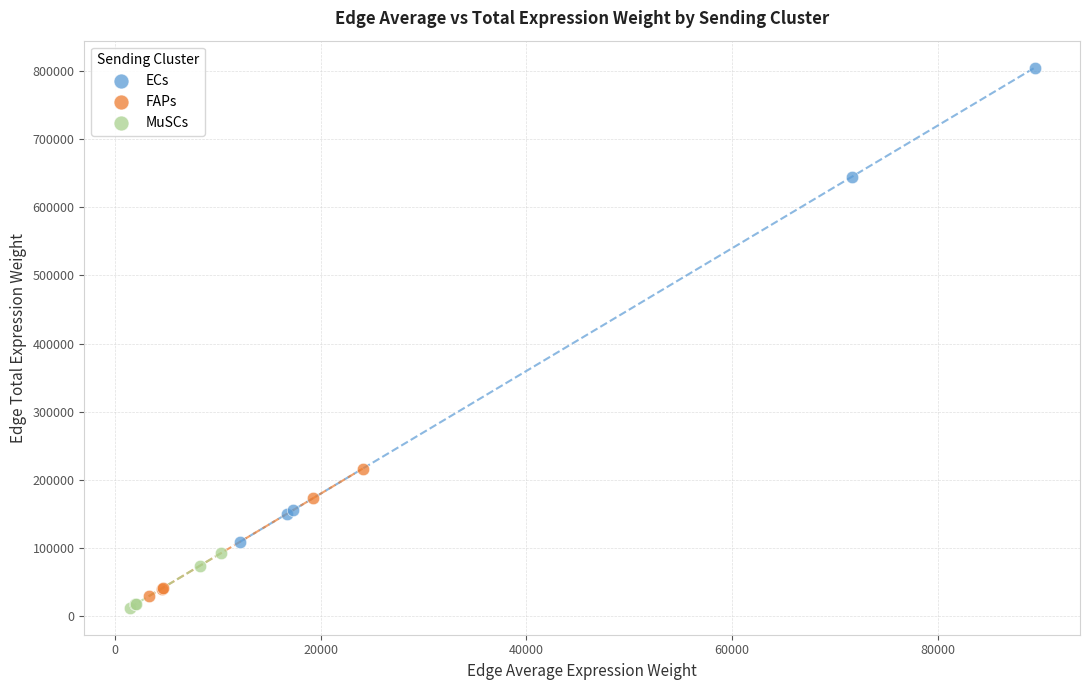

Which series reaches the maximum Y coordinate?

ECs